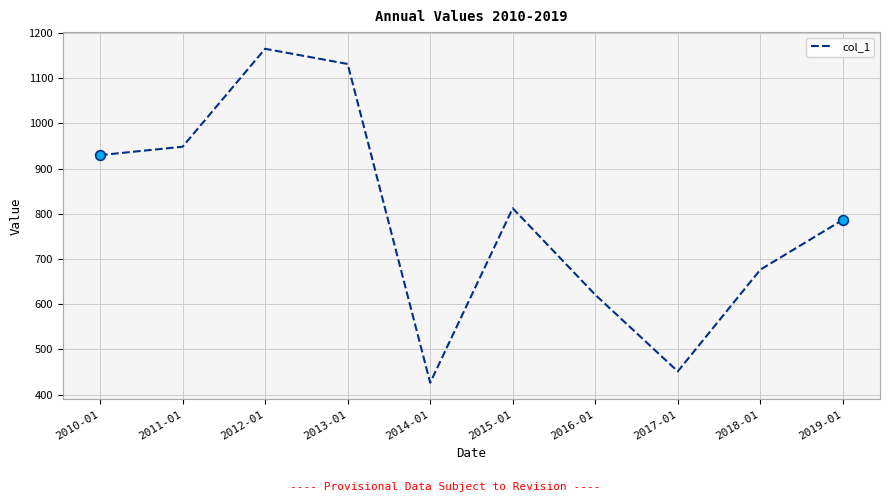

Does the chart display data point markers on the line(s)?

No